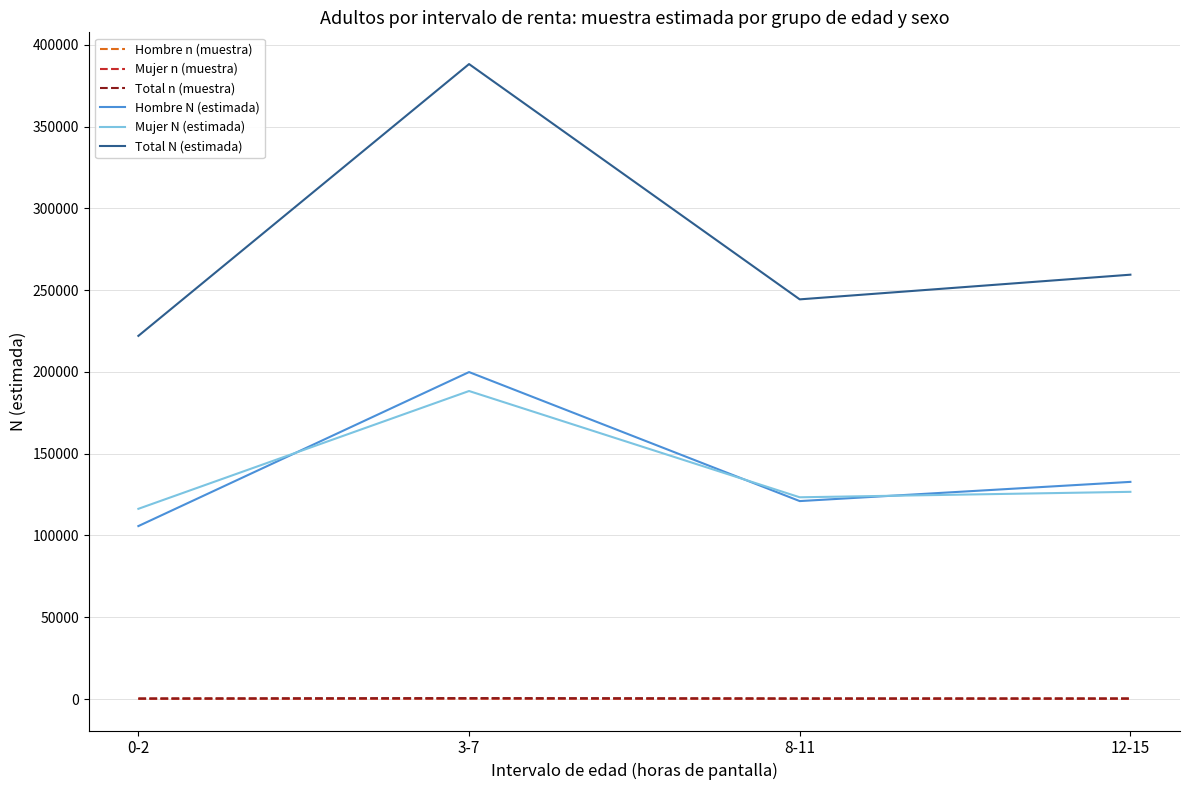

The value of Hombre N (estimada) at 8-11 is 49631. True or false?

False